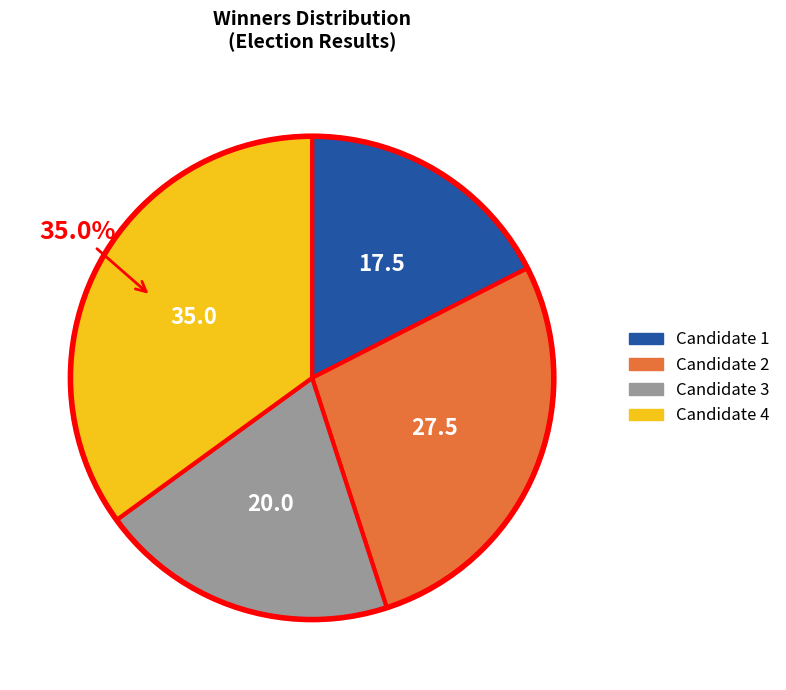

Is there any slice that represents more than half of the pie?

No